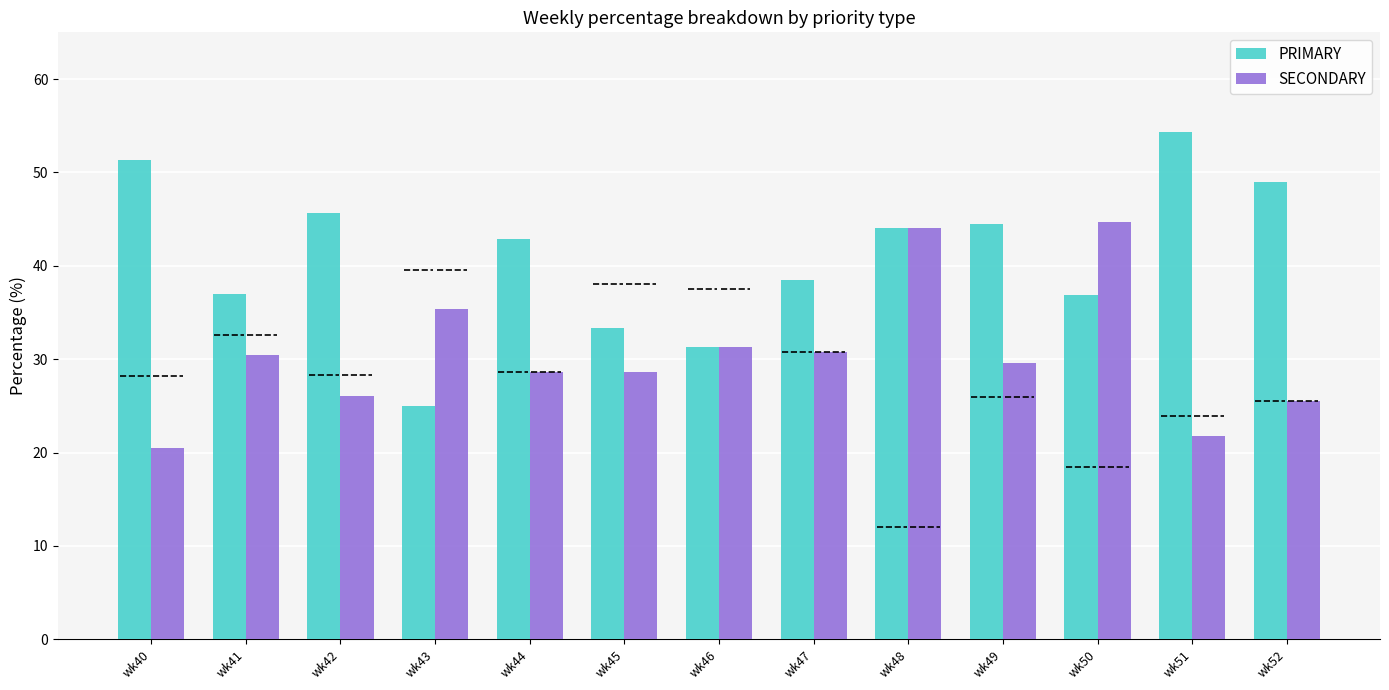

Is it true that SECONDARY equals 30.4 at wk41?

True